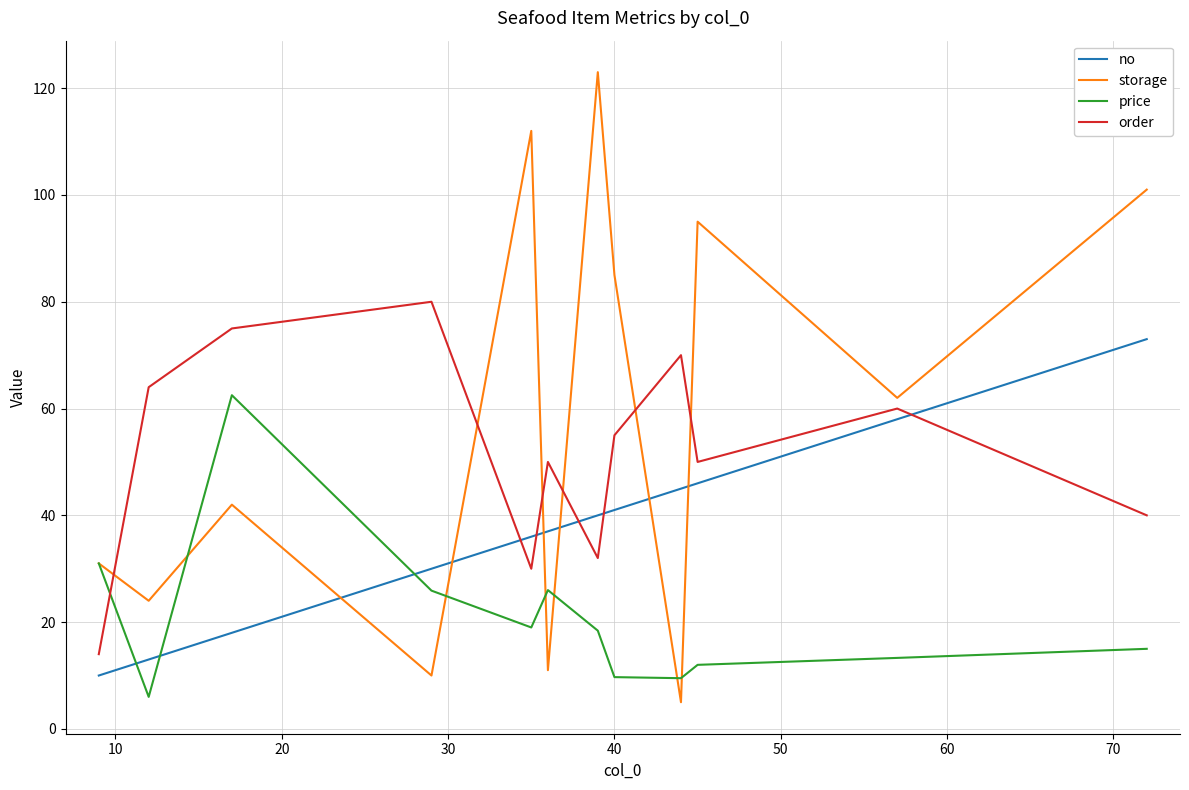

What are all the series names shown in the legend?

no, storage, price, order